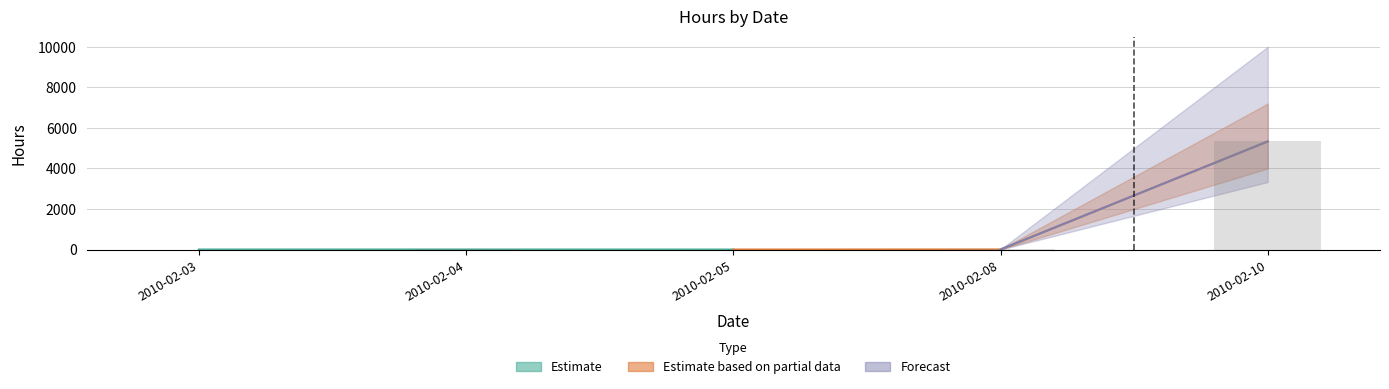

Reading right to left, what are all the values shown in this chart?

2010-02-10=5333	2010-02-08=6	2010-02-05=2	2010-02-04=5	2010-02-03=4